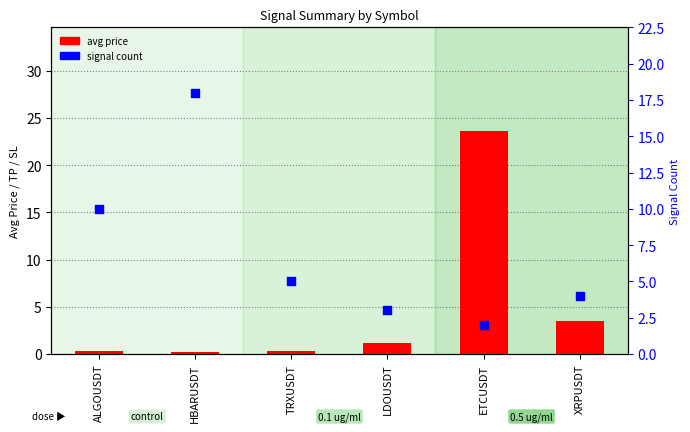

What are all the series names shown in the legend?

avg price, signal count